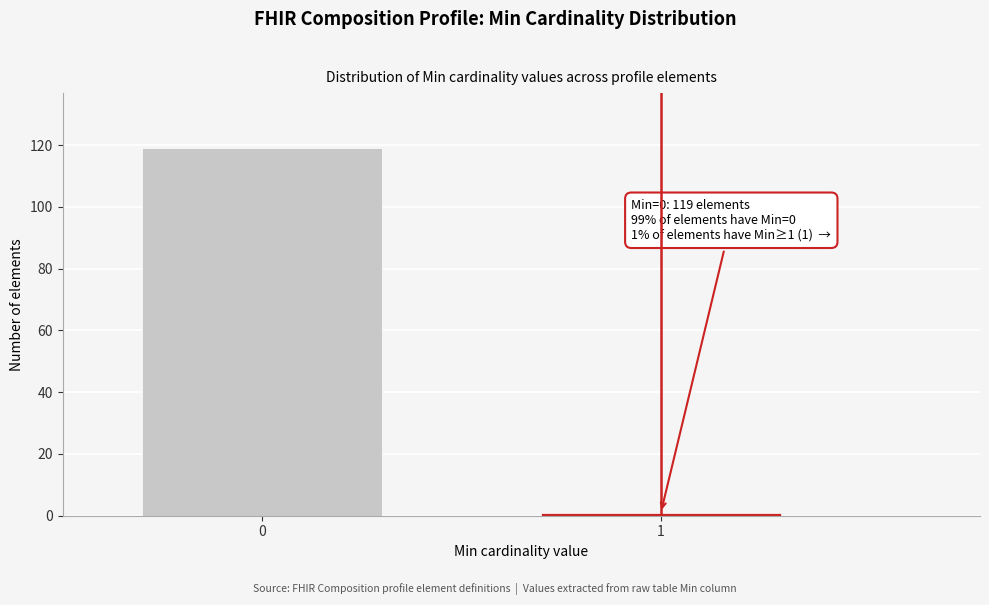

Reading right to left, extract all data points from this chart.

1	119